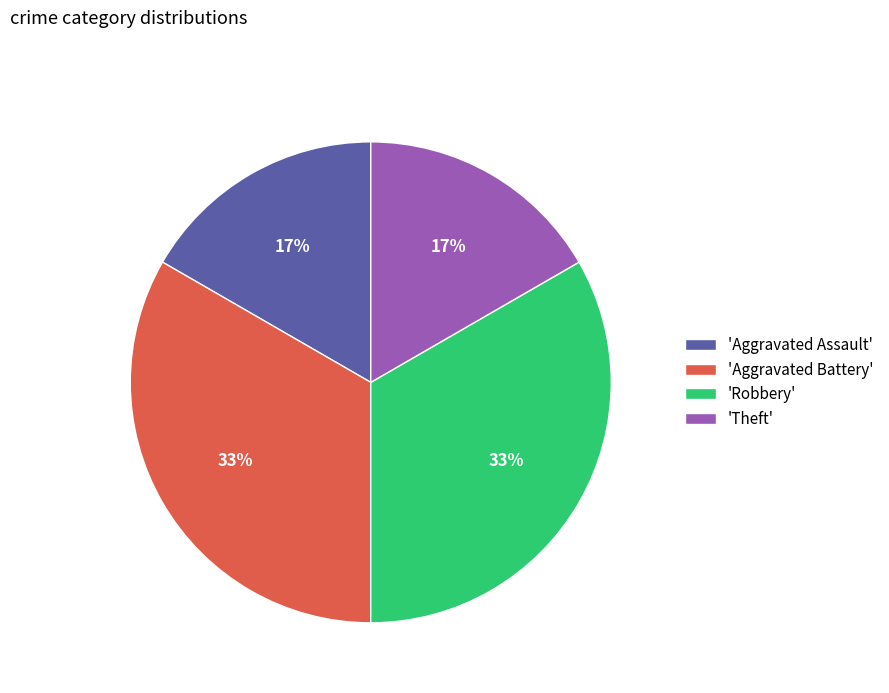

Approximately how many times larger is the value at 'Aggravated Battery' compared to 'Robbery'?

1.0